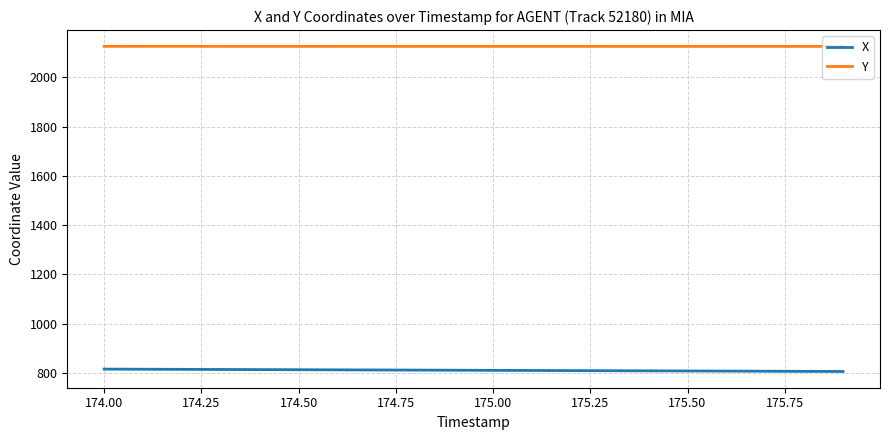

What is the maximum value for X?

815.4